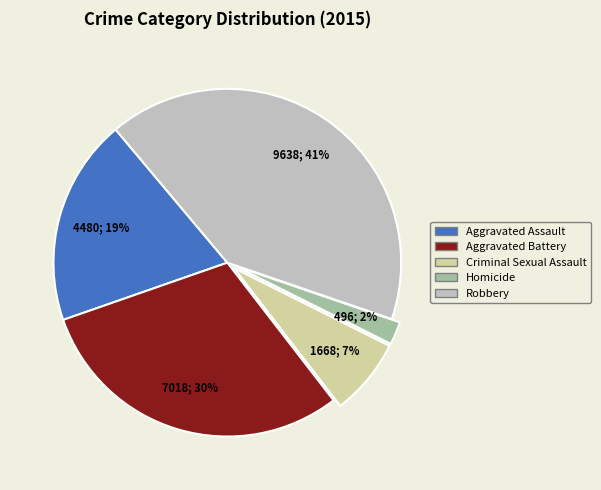

Is it true that Aggravated Assault is 19% of the pie?

True